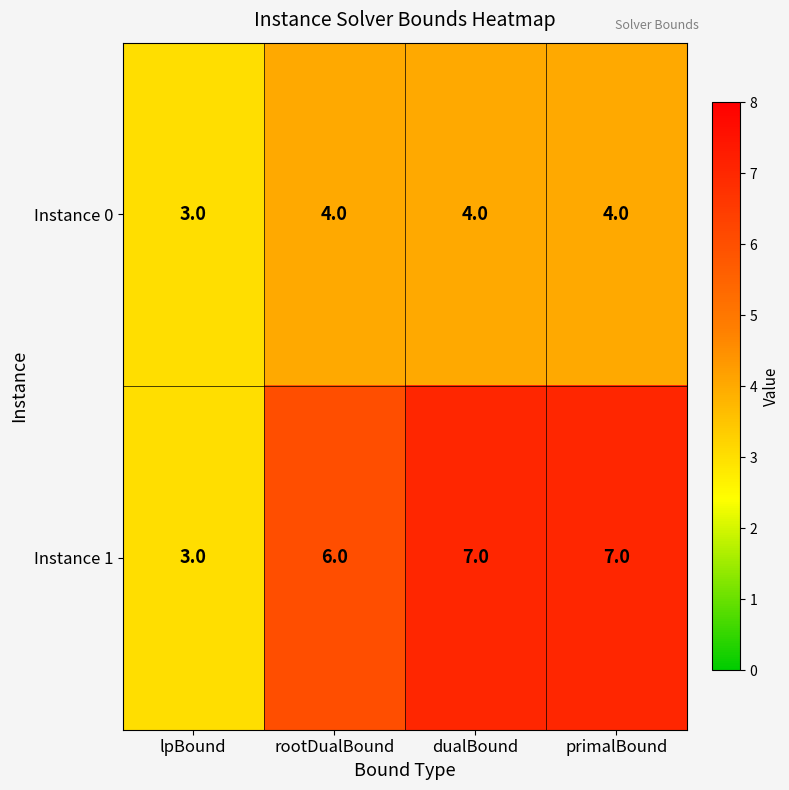

At primalBound, list the series in order from smallest to largest.

Instance 0, Instance 1